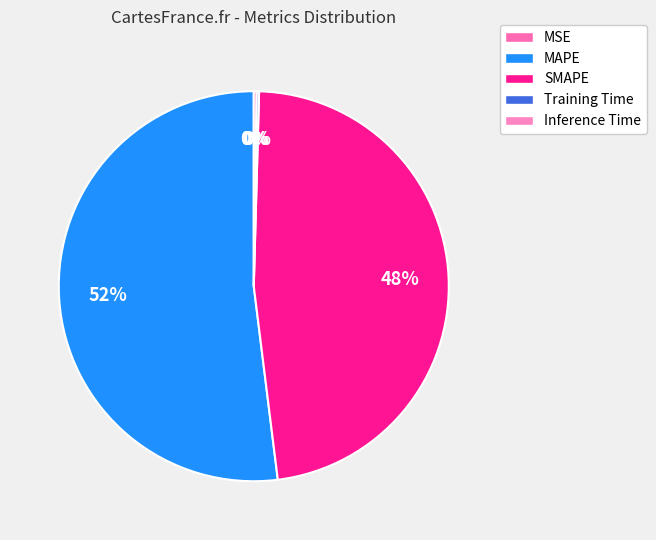

Which category accounts for the majority?

MAPE